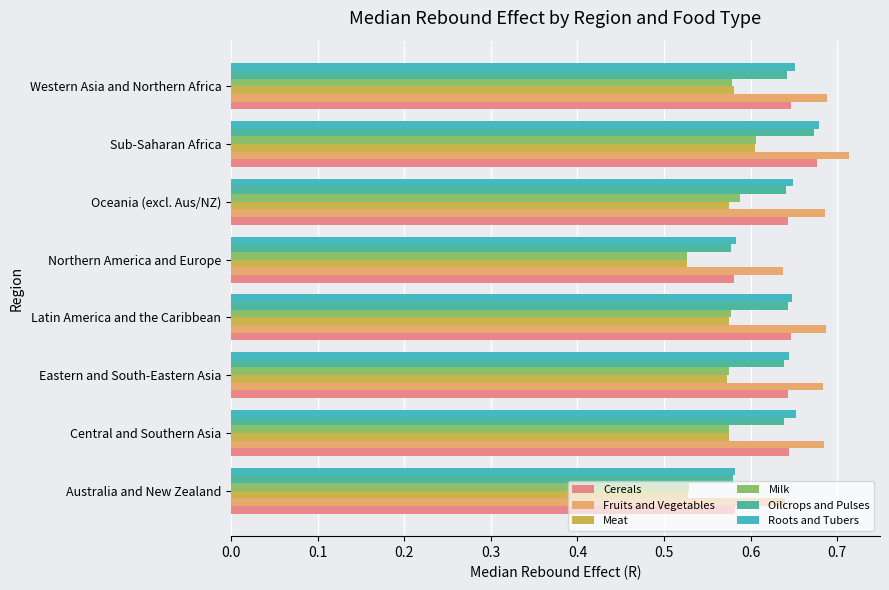

Which series has the largest total across all categories?

Fruits and Vegetables